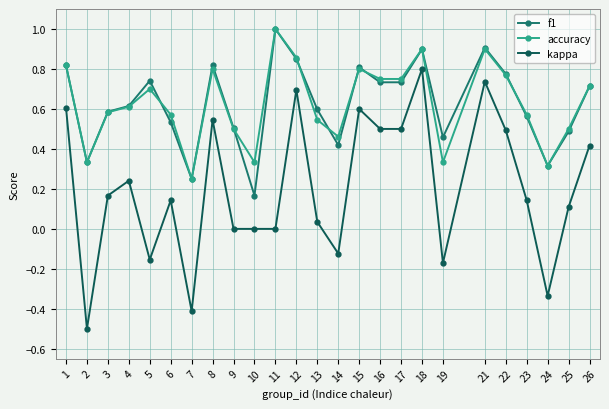

What is the maximum value shown in the chart?

1.0